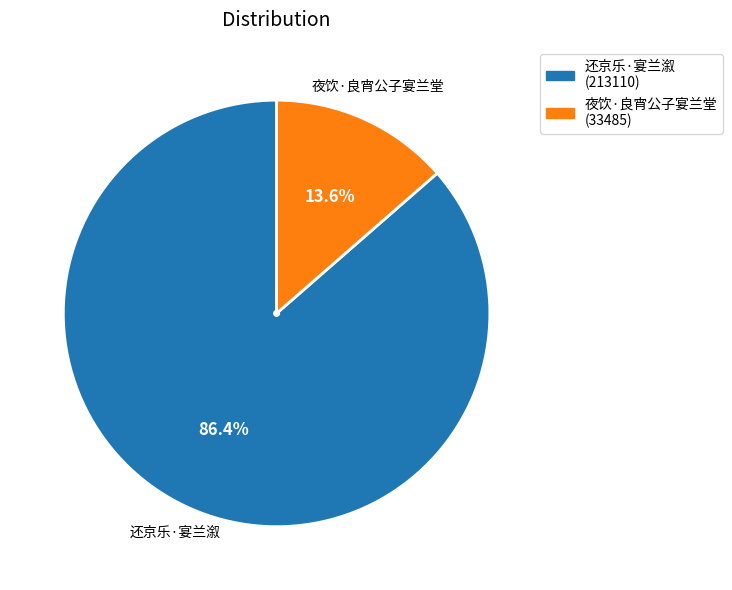

Does 还京乐·宴兰溆 account for over 50% of the chart?

Yes